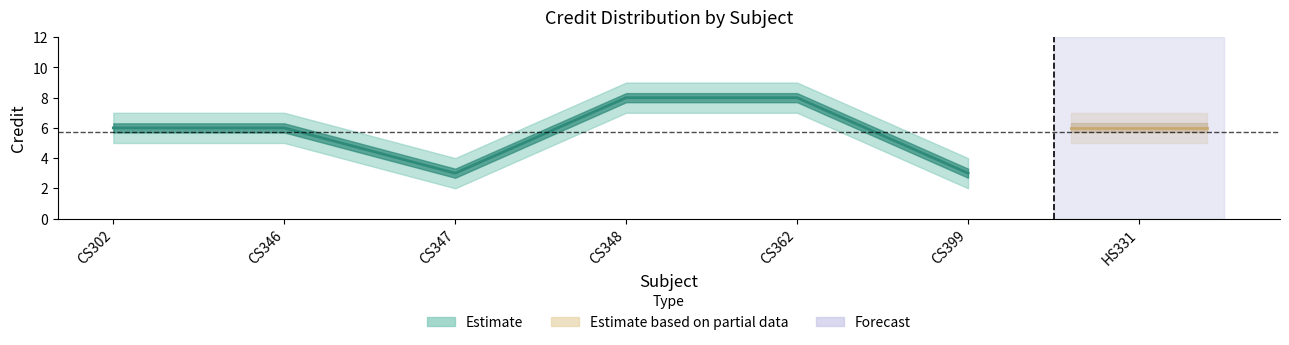

What is the spread (max minus min) of values at CS346?

2